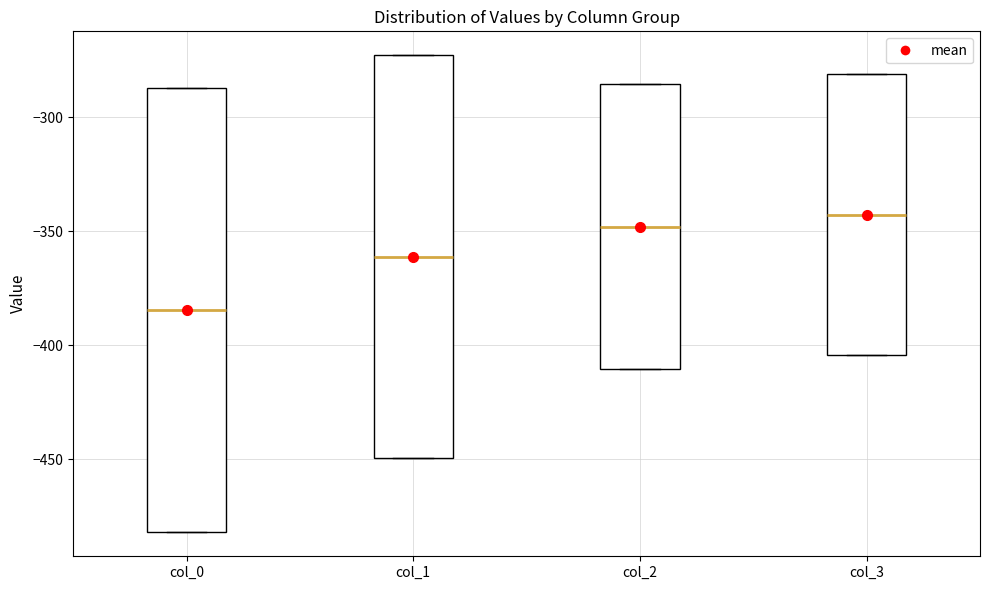

Where does the median line of the box for col_3 sit on the y-axis? The values are not printed on the chart, so give them approximately, as read against the axis.

-345